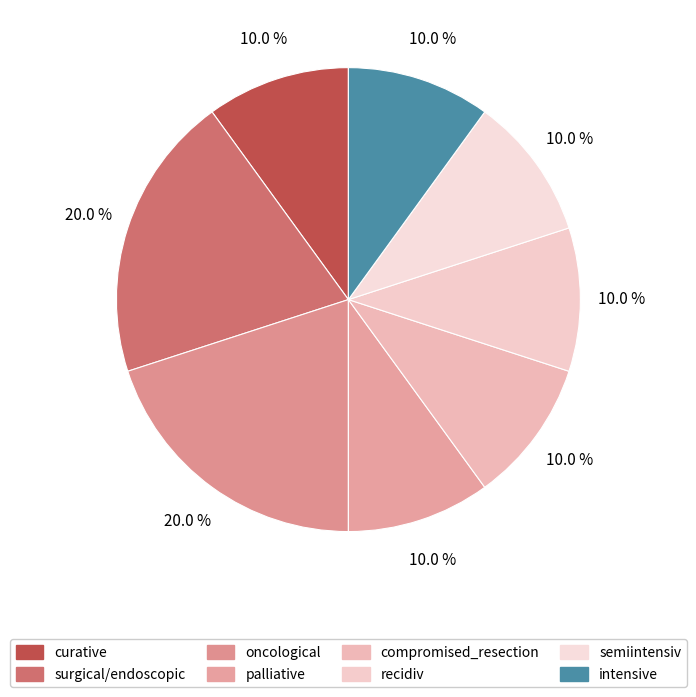

To the nearest percent, what is the difference between the largest and smallest slice percentages?

10%